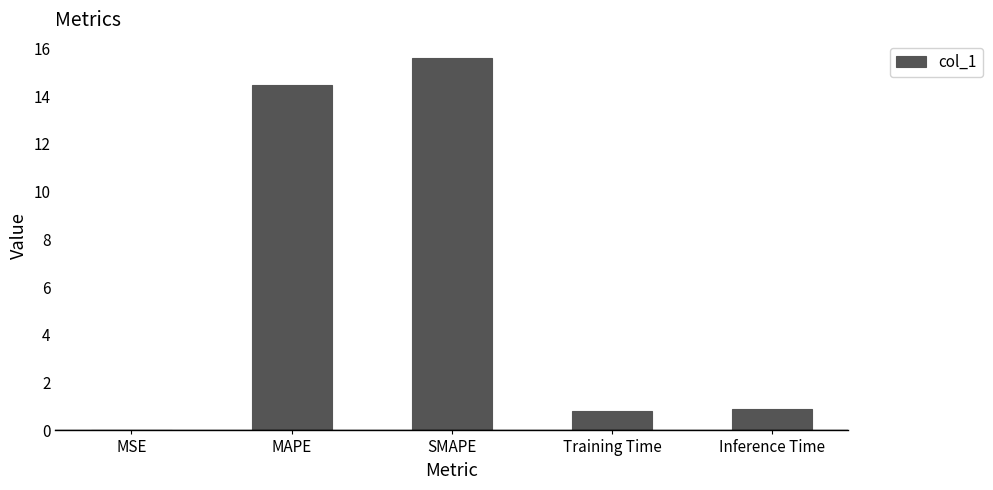

Are the bars grouped side by side (vs. stacked)?

No